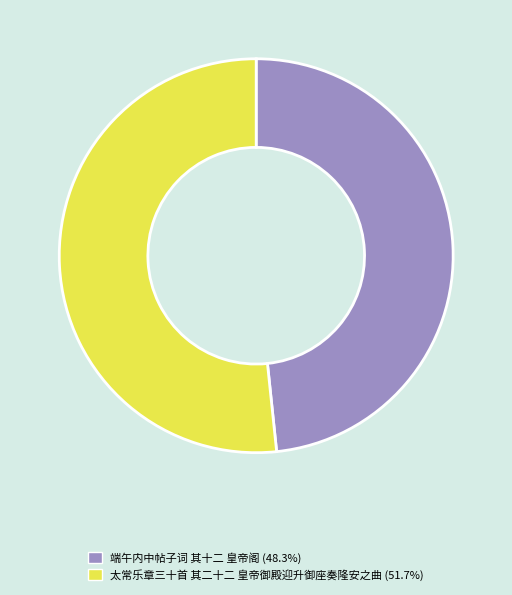

Which slice is the smallest?

端午内中帖子词 其十二 皇帝阁